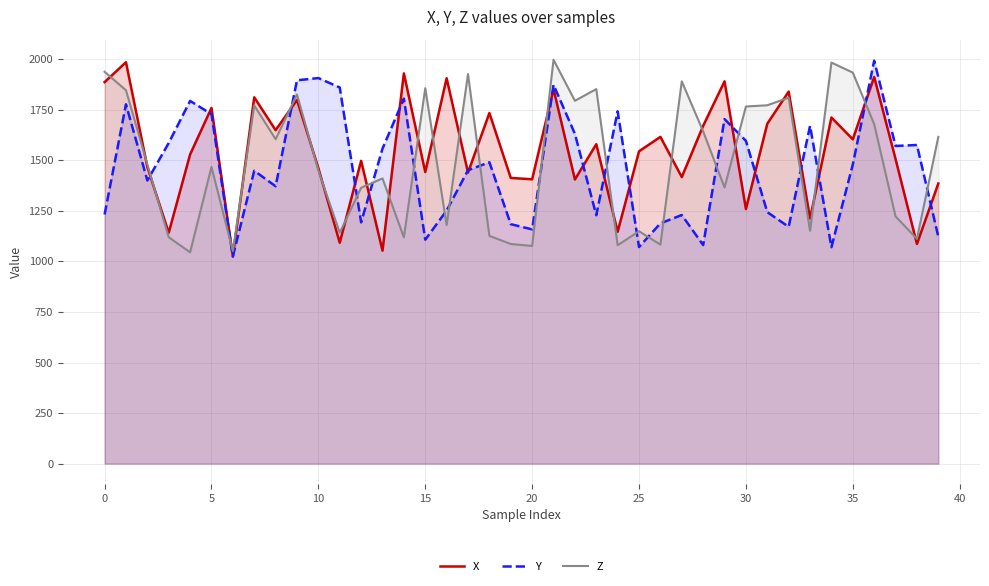

What is the maximum value shown in the chart?

1996.8